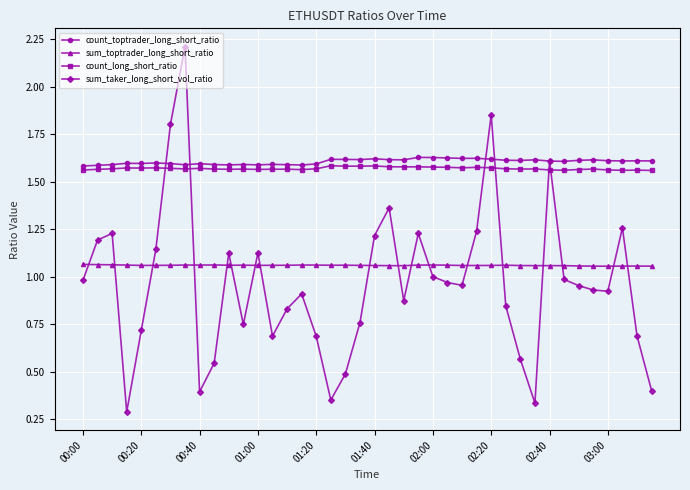

What are all the series names shown in the legend?

count_toptrader_long_short_ratio, sum_toptrader_long_short_ratio, count_long_short_ratio, sum_taker_long_short_vol_ratio